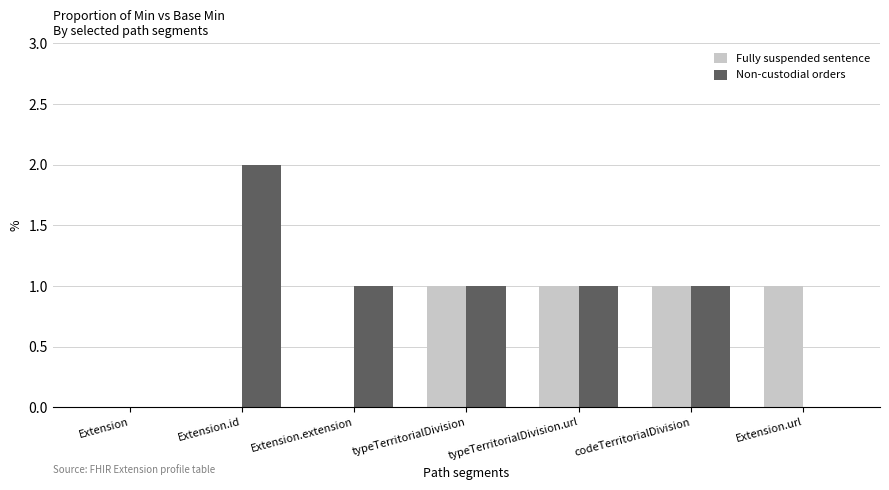

The value of Non-custodial orders at Extension.id is 3. True or false?

False